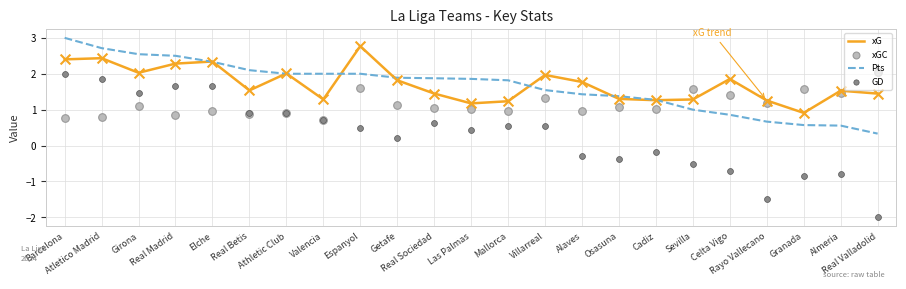

Is the value of xG at Granada greater than the value of Pts at Atletico Madrid?

No